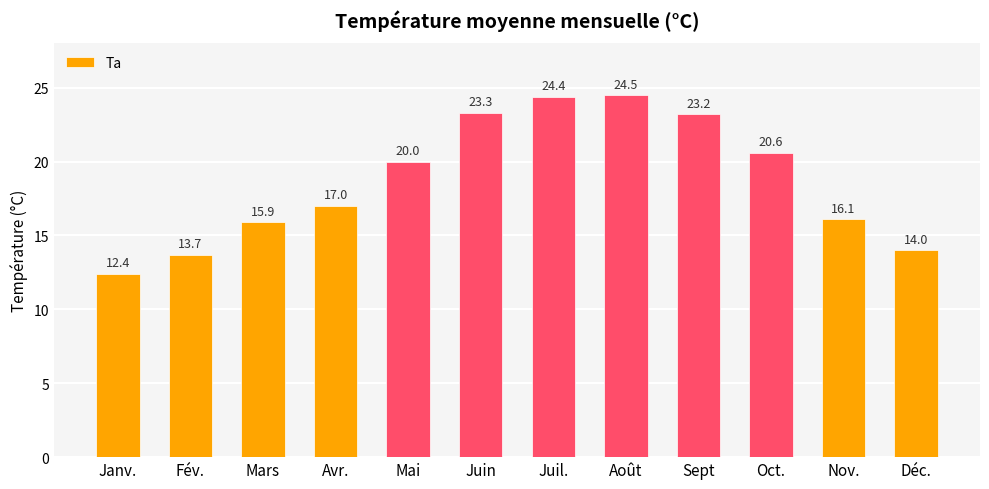

What is the label of the 8th bar from the right?

Mai